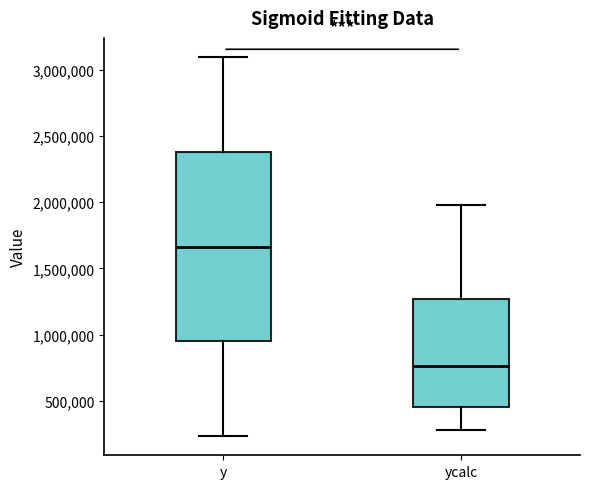

Which box's median line is the lowest?

ycalc